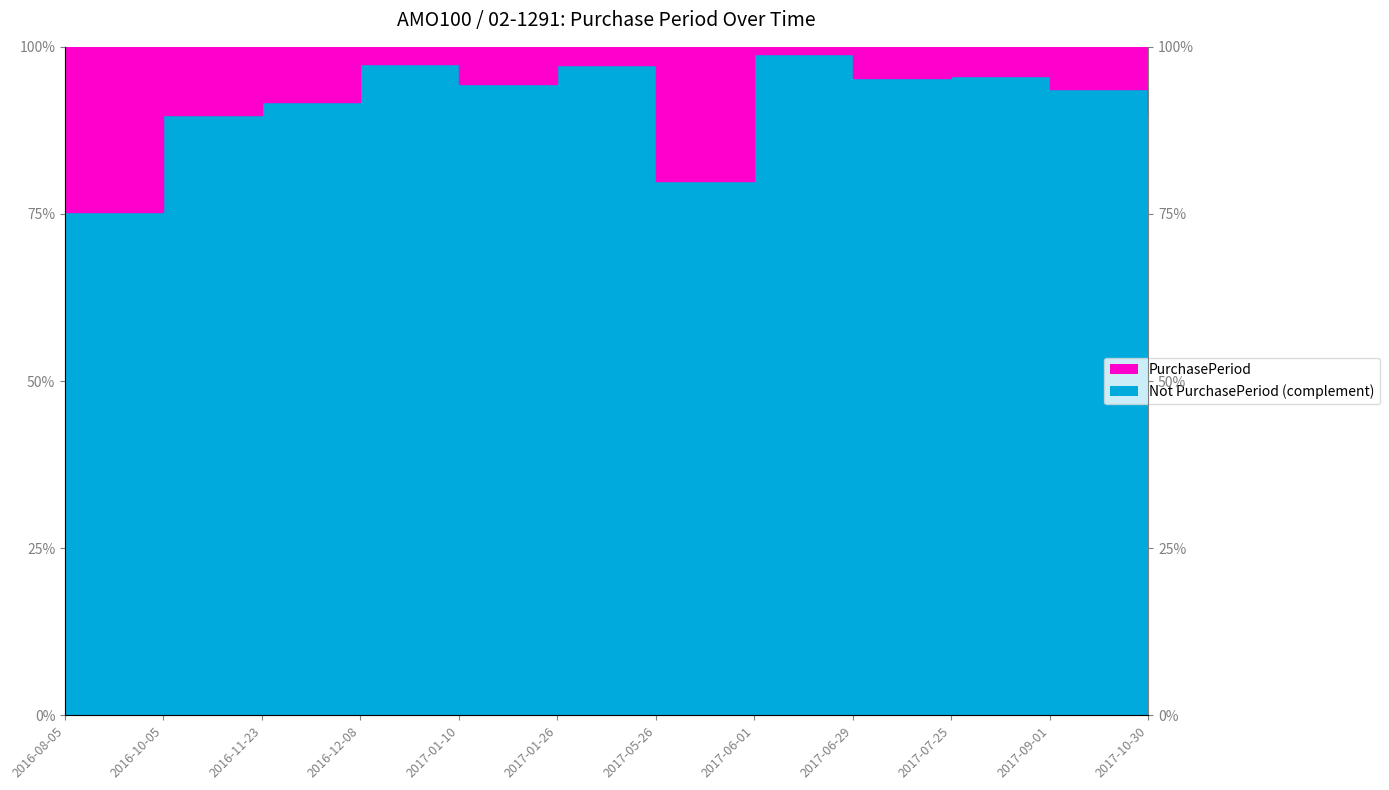

What is the value of the 4th point from the left?

97.5